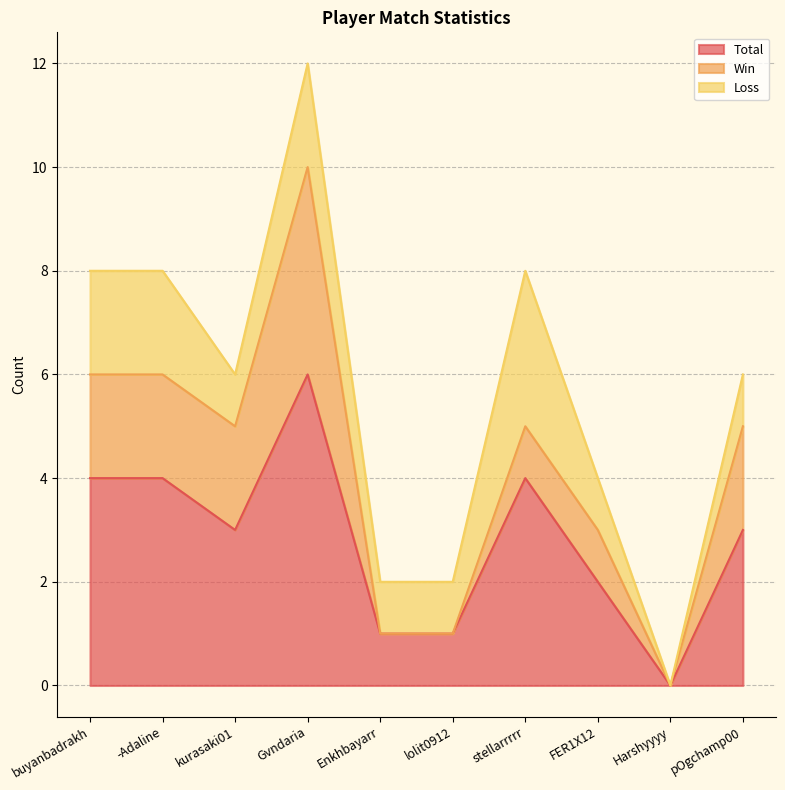

What is the label of the 8th point from the left?

FER1X12